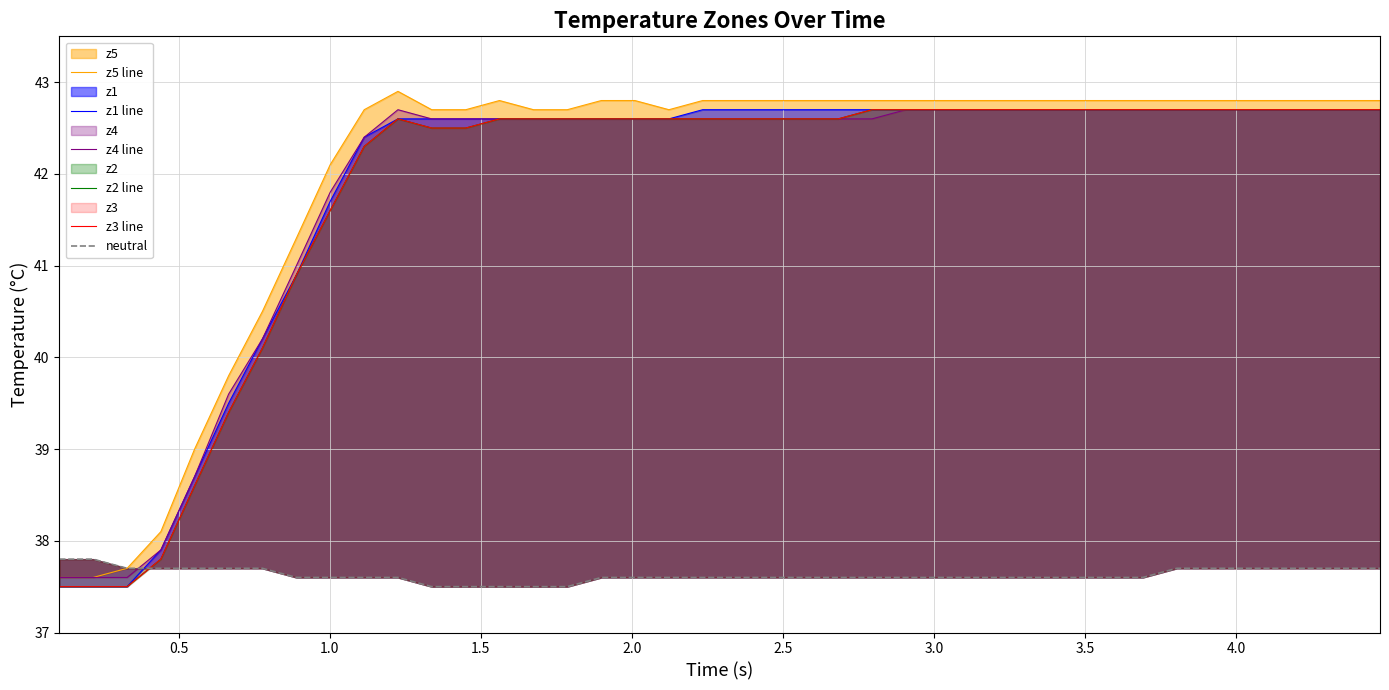

What are all the series names shown in the legend?

z5 line, z1 line, z4 line, z2 line, z3 line, neutral